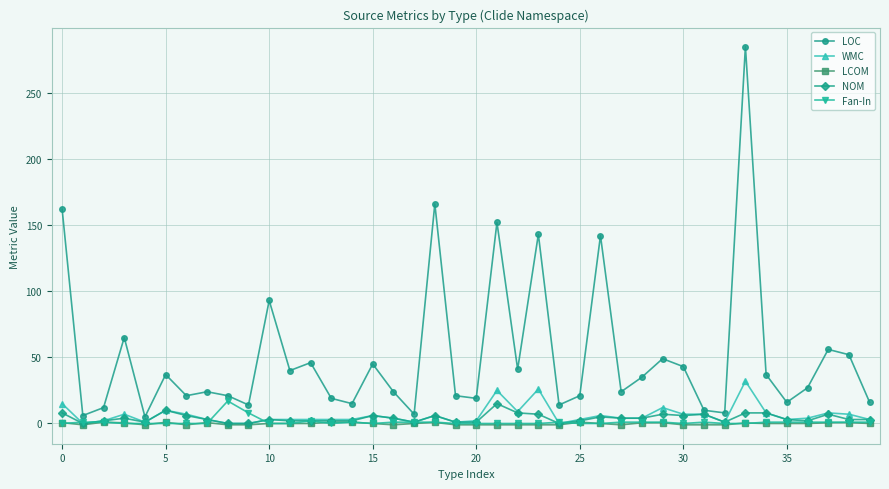

Which series has the largest total across all categories?

LOC